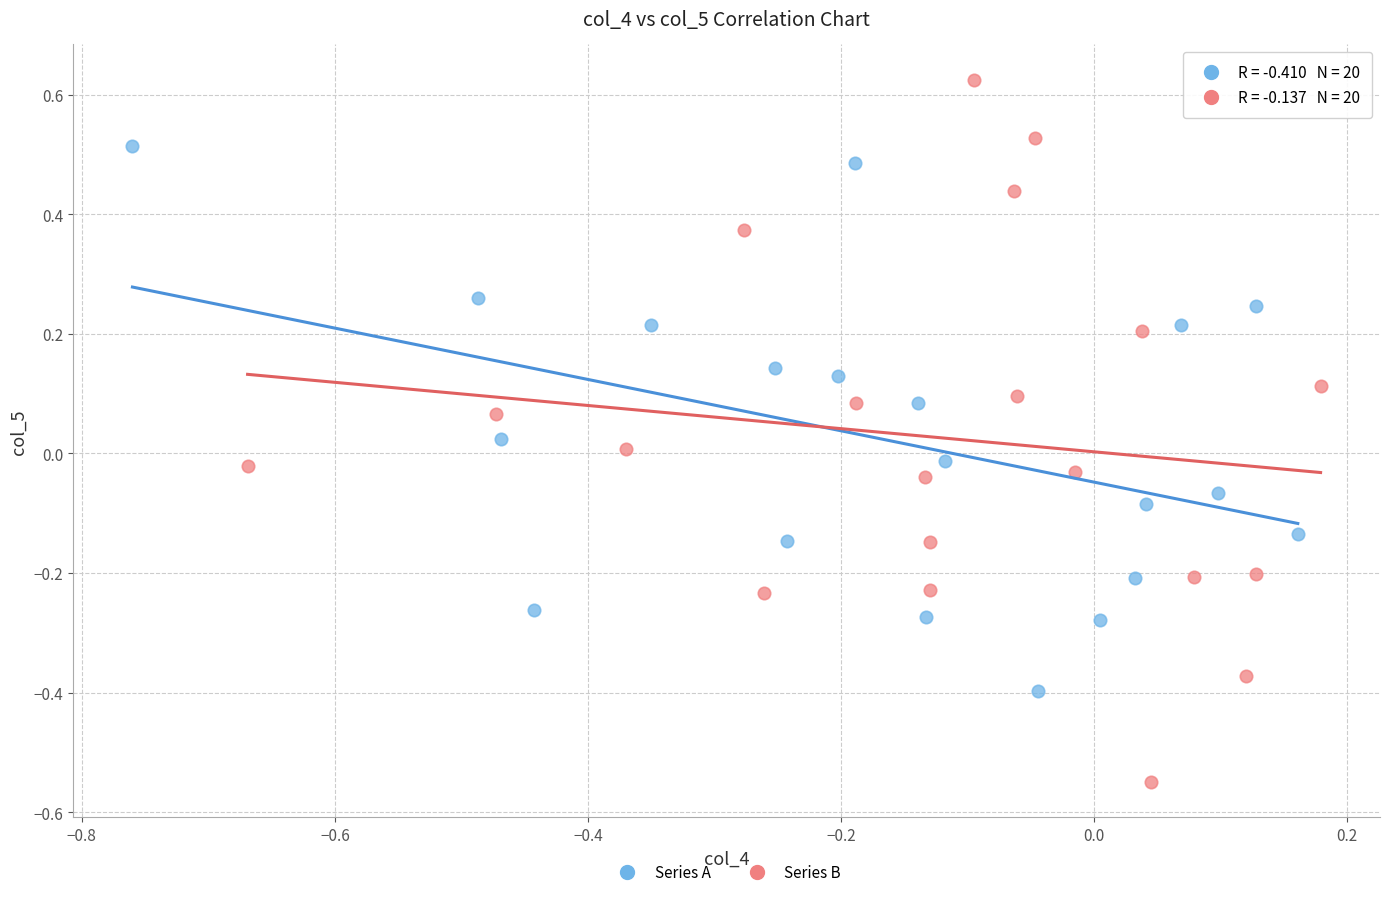

Which series has the largest Y range (max minus min)?

Series B